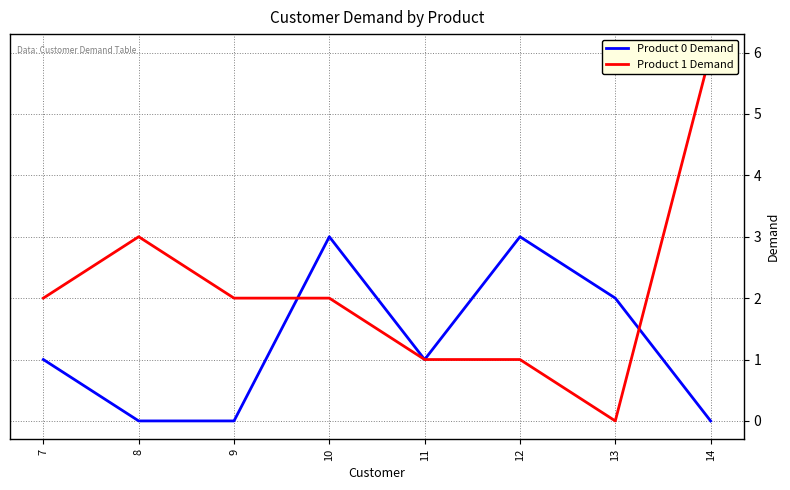

How many interior local valleys does the Product 1 Demand series have?

1